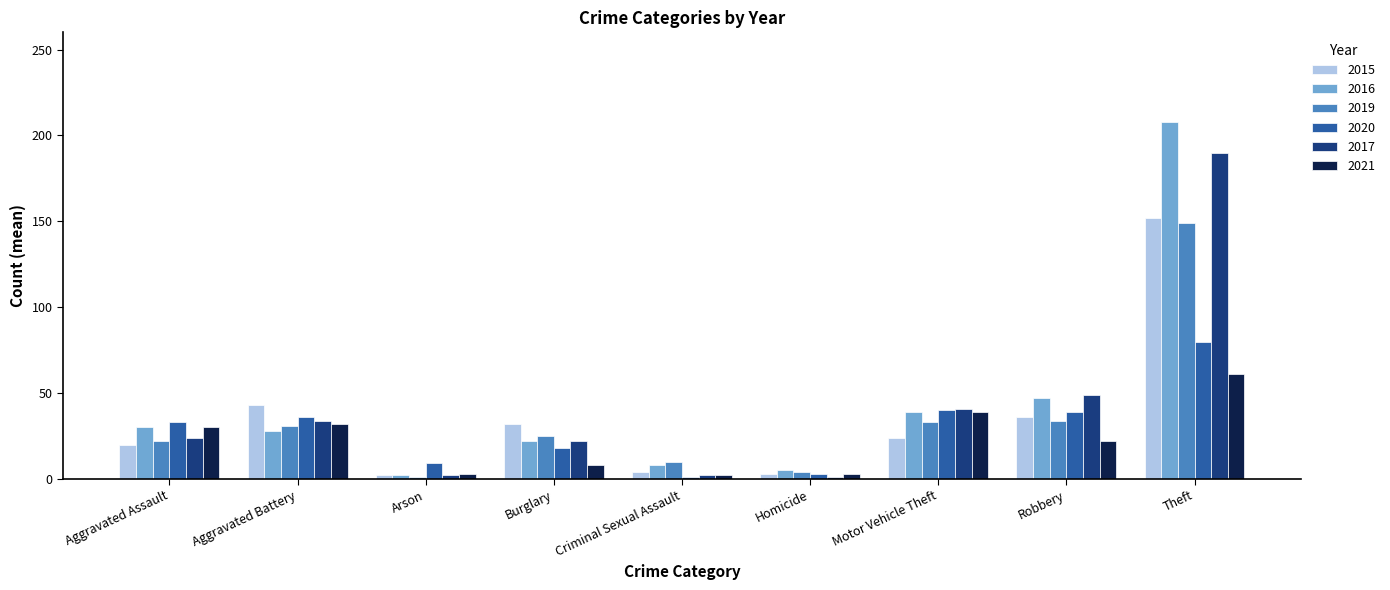

Which series has the largest total across all categories?

2016